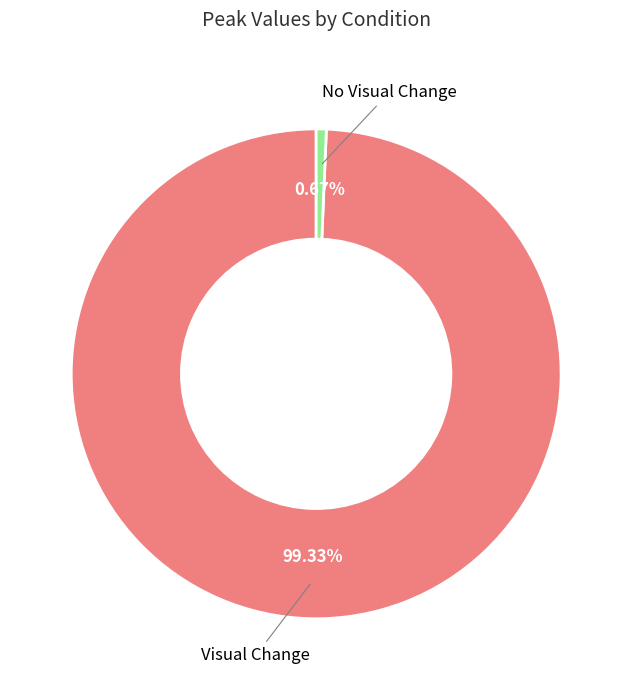

Is the sum of Visual Change and No Visual Change greater than half?

Yes